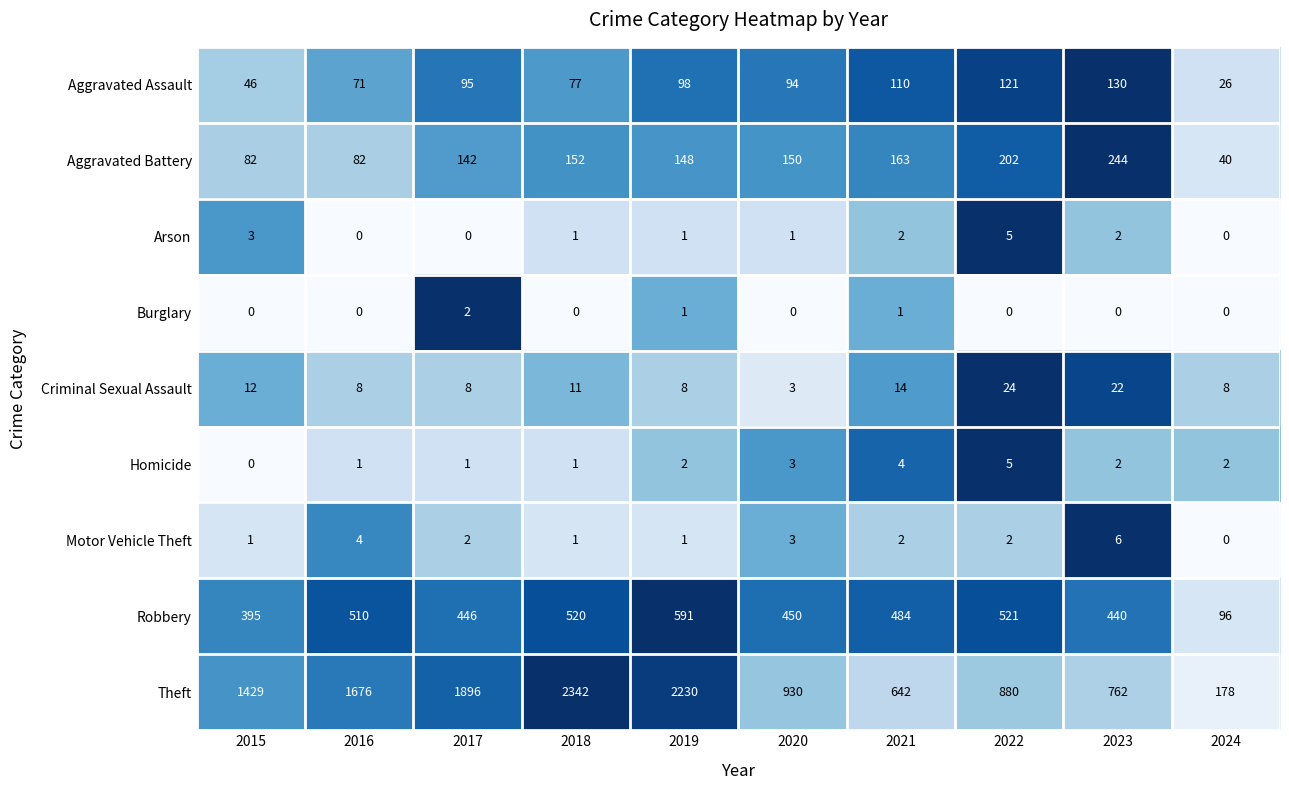

What is the approximate value of Aggravated Assault at 2021, to the nearest 50?

100